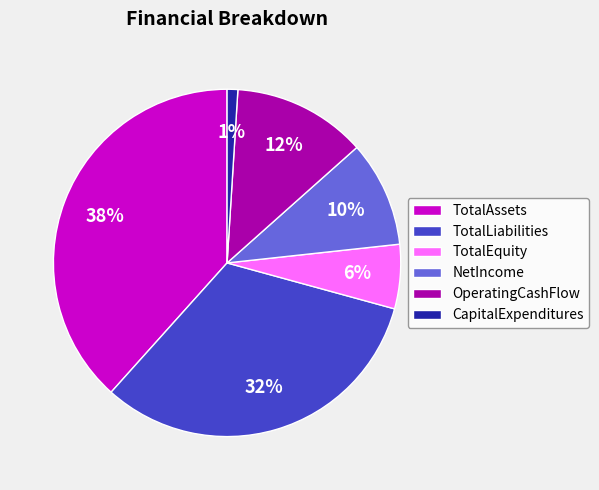

To the nearest percent, what is the combined percentage of TotalLiabilities and TotalEquity?

38%